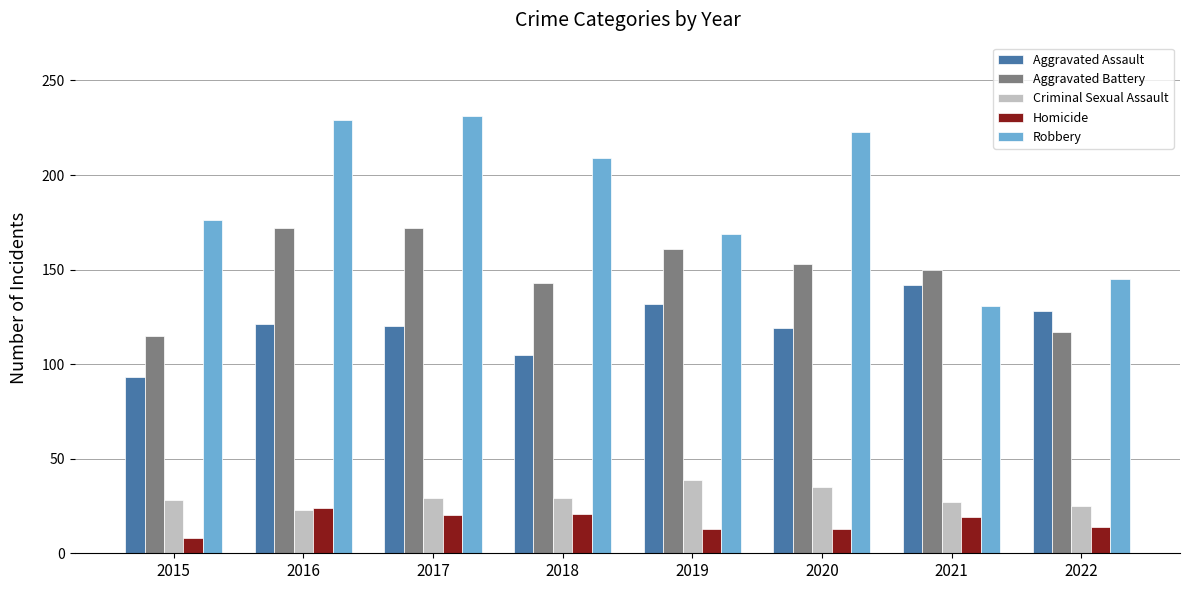

What is the difference between the maximum and minimum values in the Criminal Sexual Assault series?

16